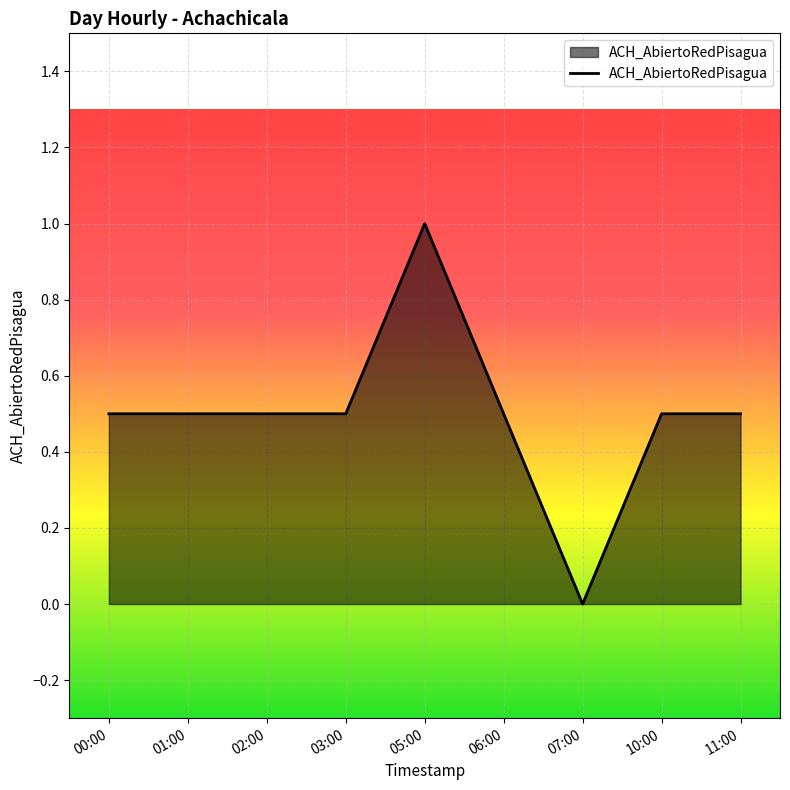

Which label corresponds to the largest value in the chart?

05:00